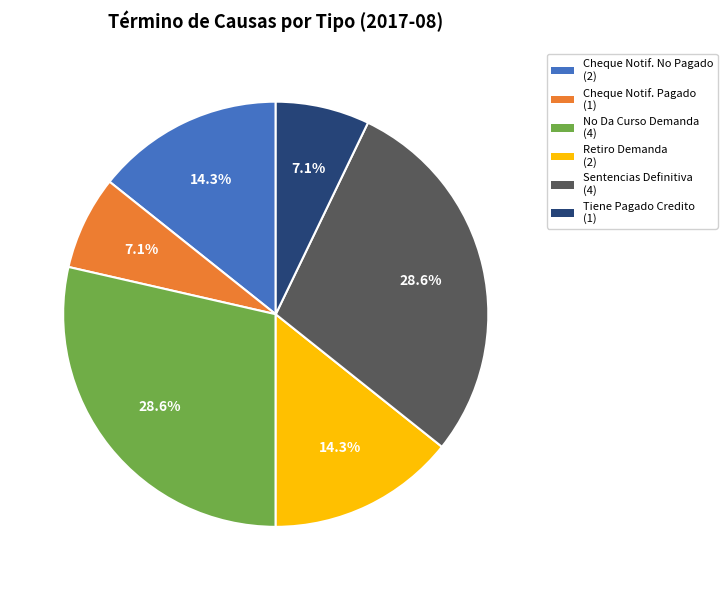

Is there any slice that represents more than half of the pie?

No